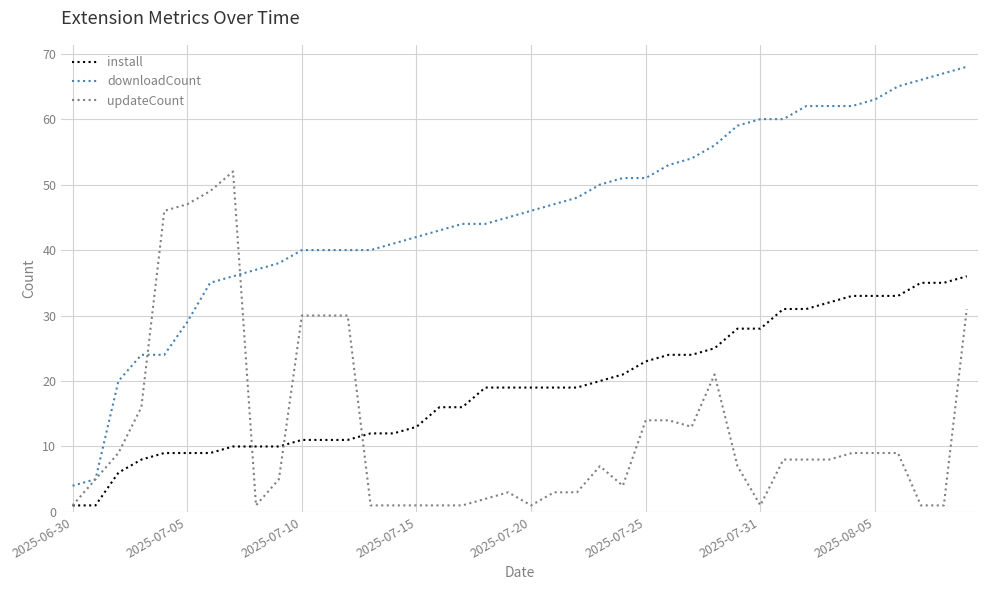

True or false: install and downloadCount cross at least once.

False